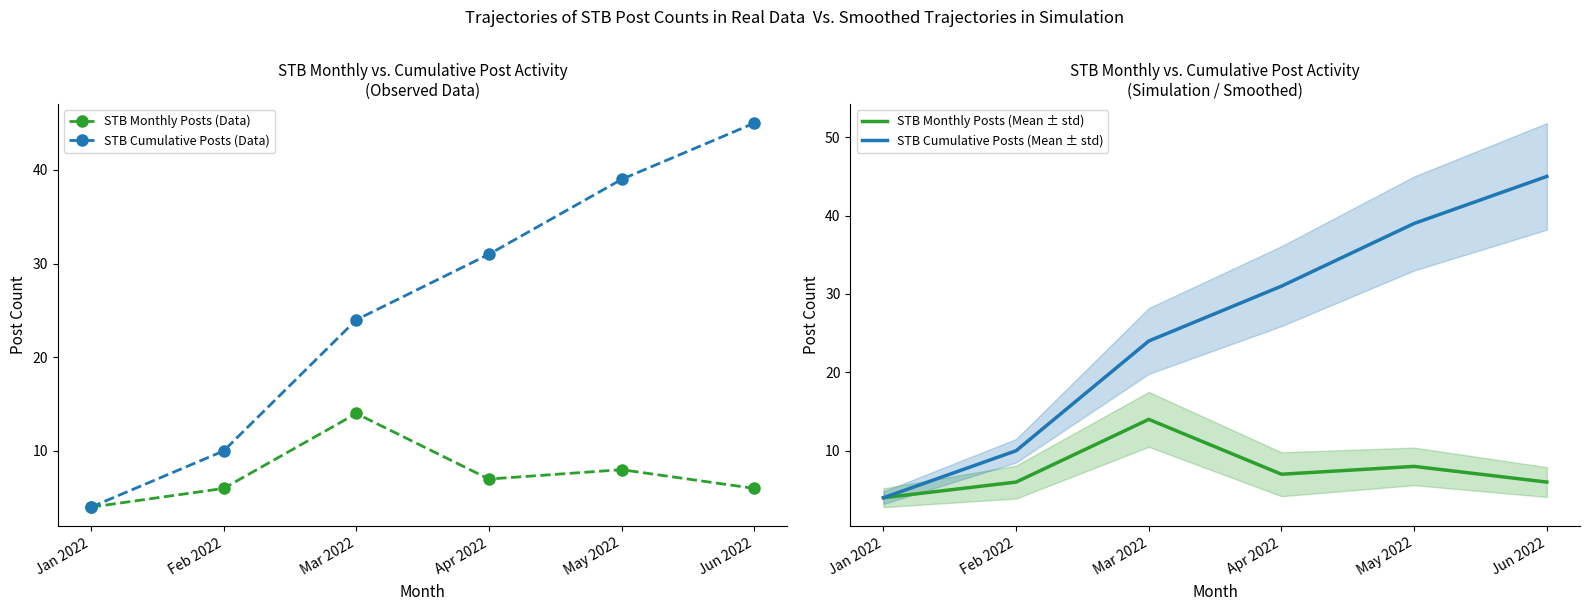

What is the sum of the STB Cumulative Posts (Mean ± std) values at Feb 2022 and Apr 2022?

41